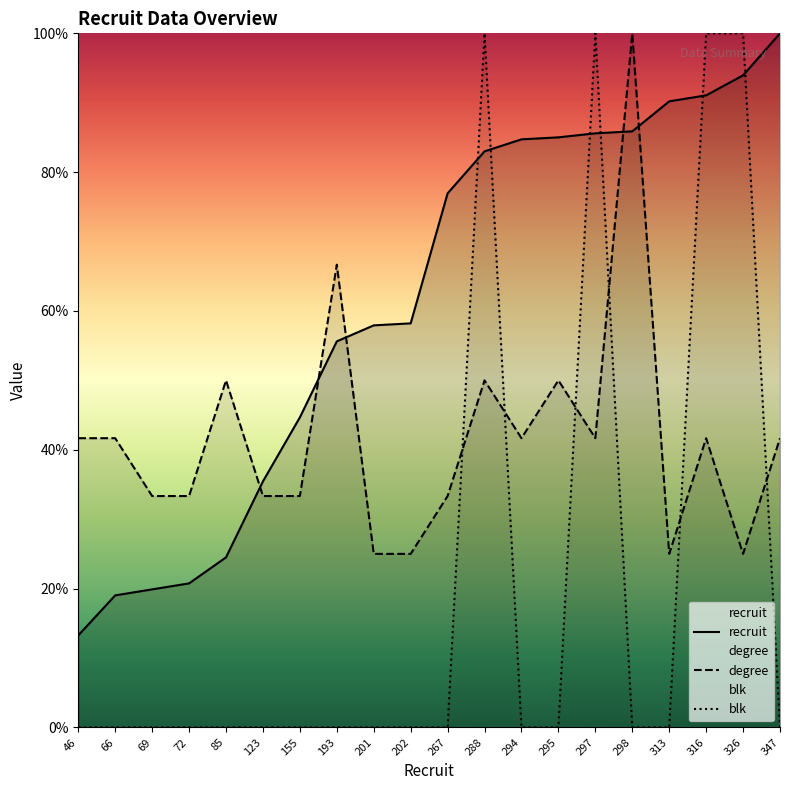

True or false: recruit has more than 0 points higher than both neighbors.

False